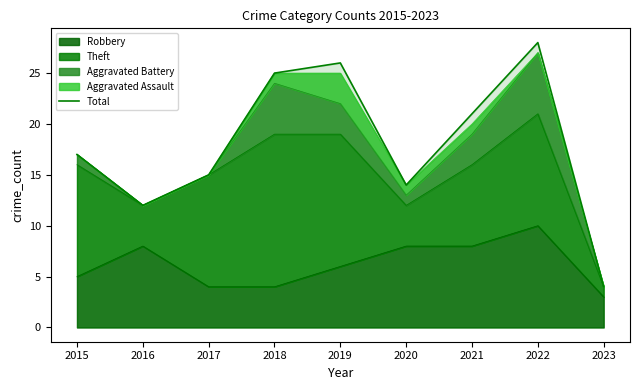

Where is the data nearest to the value 16?

2015